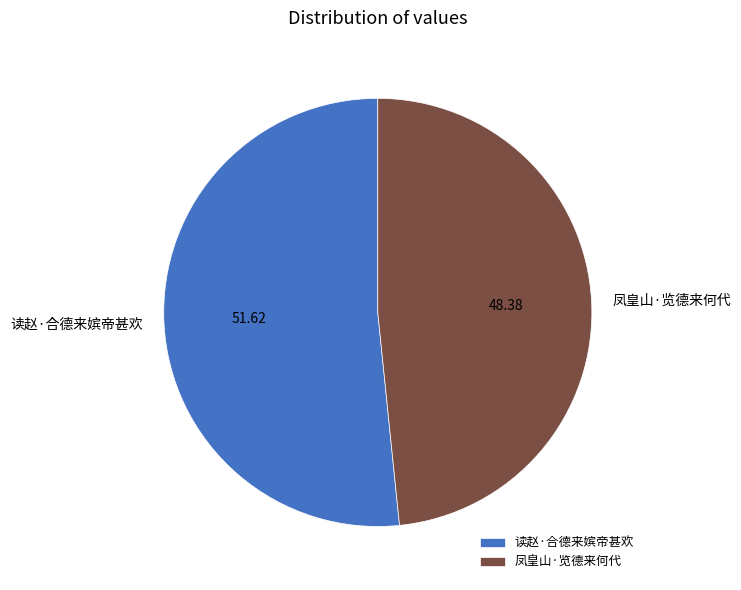

Is the sum of 凤皇山·览德来何代 and 读赵·合德来嫔帝甚欢 greater than half?

Yes